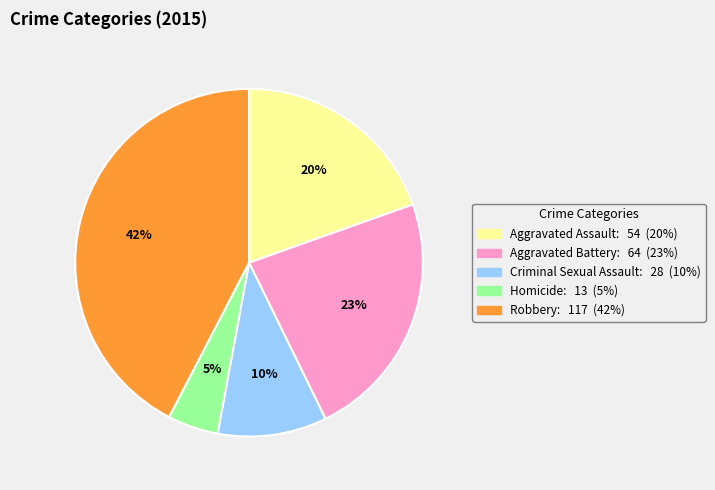

Which category has the smallest portion of the pie?

Homicide